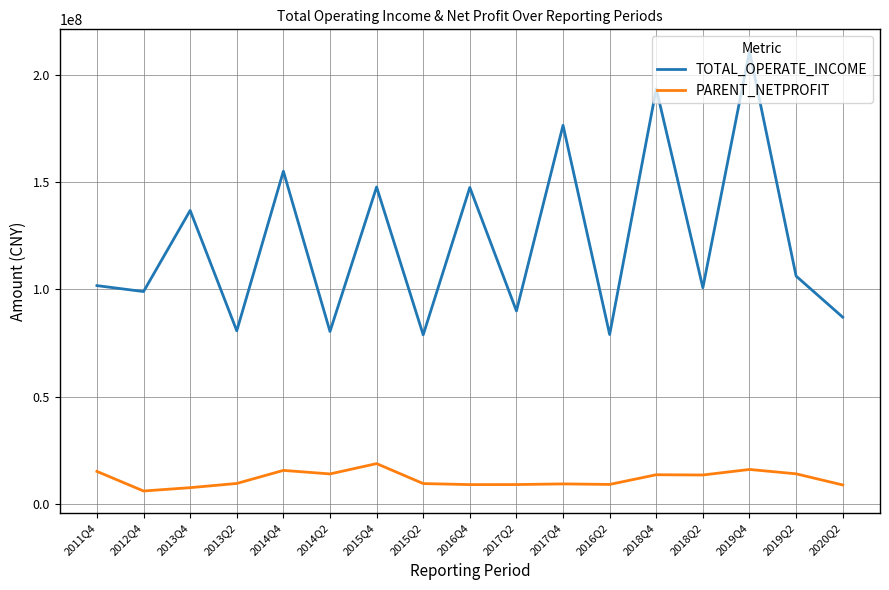

True or false: TOTAL_OPERATE_INCOME and PARENT_NETPROFIT intersect in this chart.

False